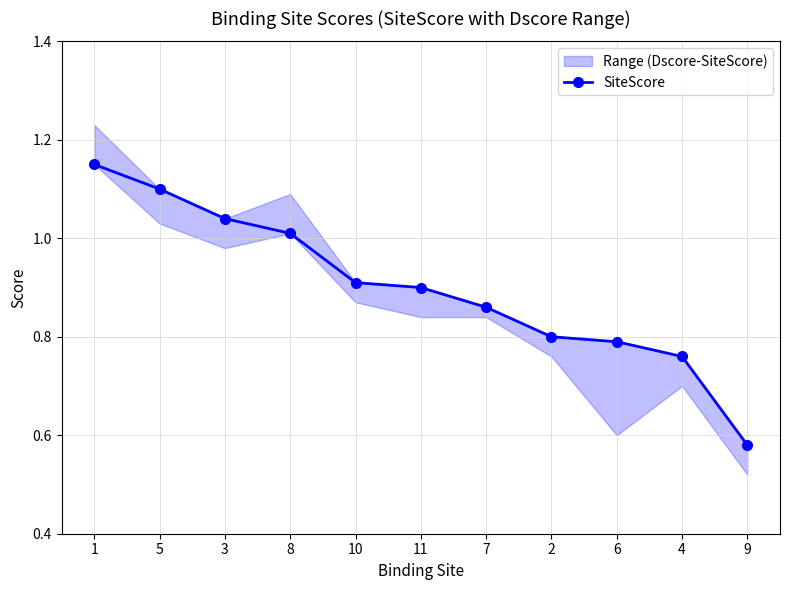

What position from the right is 3?

9